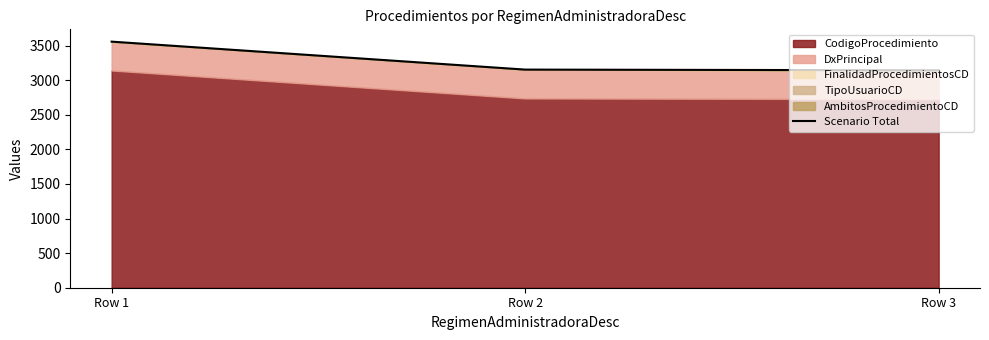

What is the value of the 2nd point from the left?

3152